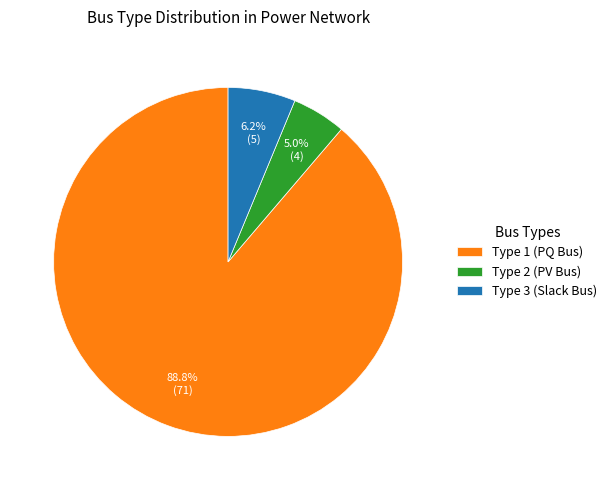

Is the sum of Type 2 (PV Bus) and Type 1 (PQ Bus) greater than half?

Yes